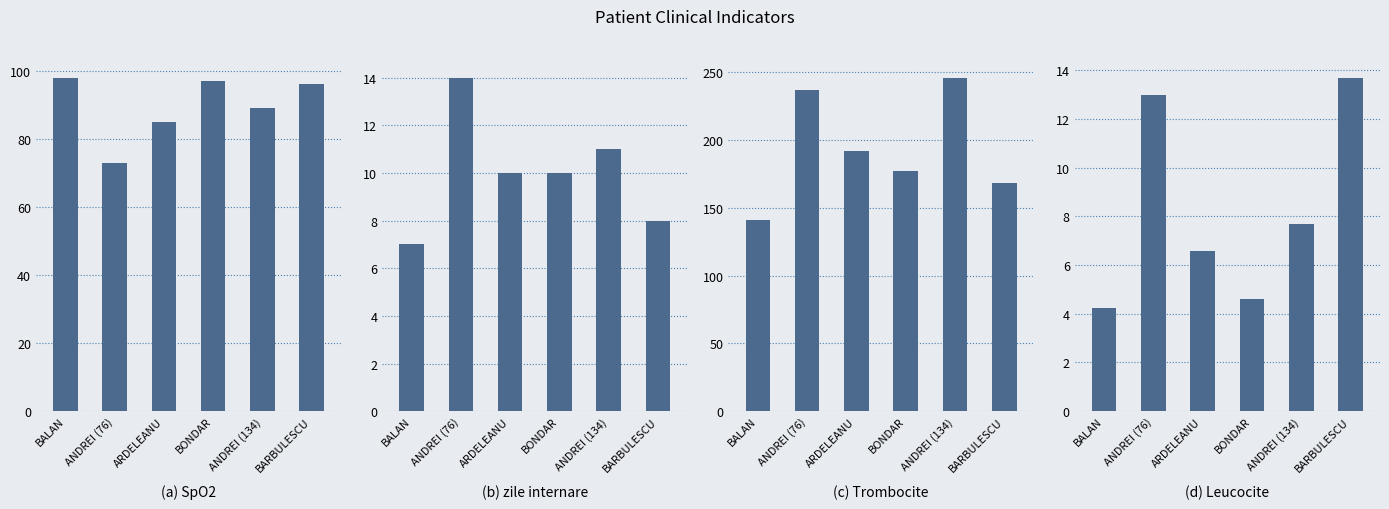

What is the value of the Leucocite bar at the 4th from the left?

4.6